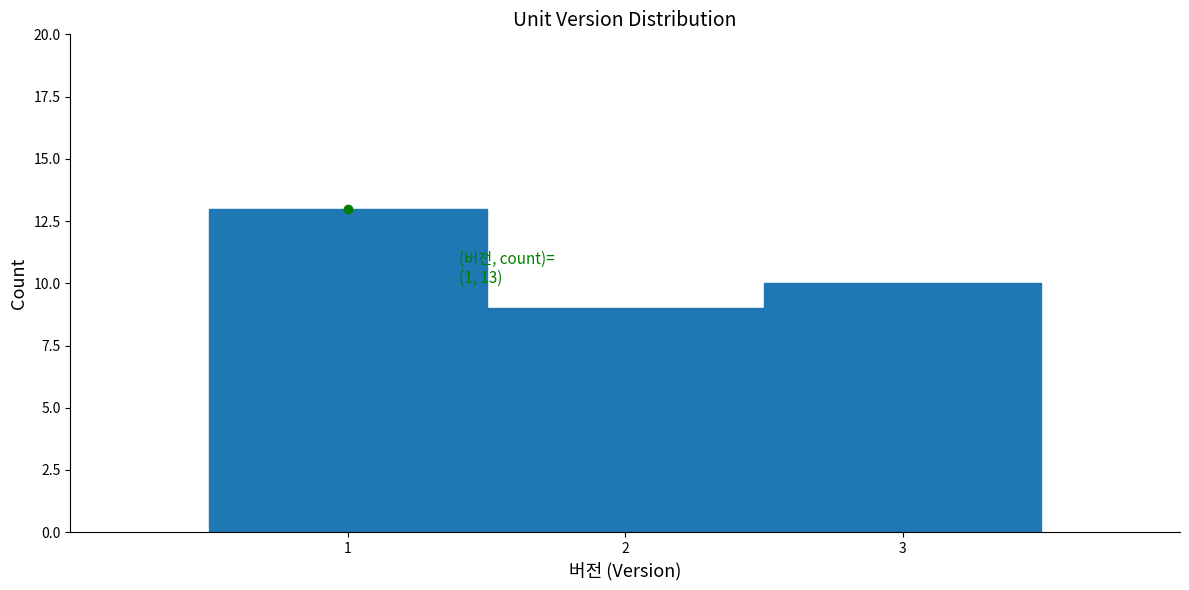

Over which range of the x-axis is the bar tallest?

0.5 to 1.5